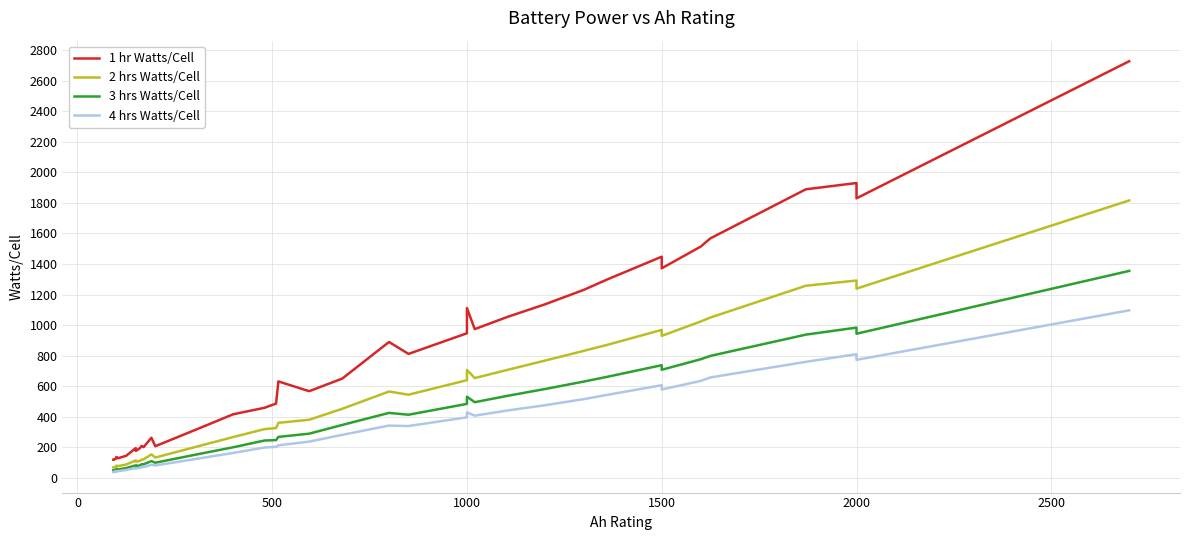

Count the number of categories in the chart.

38